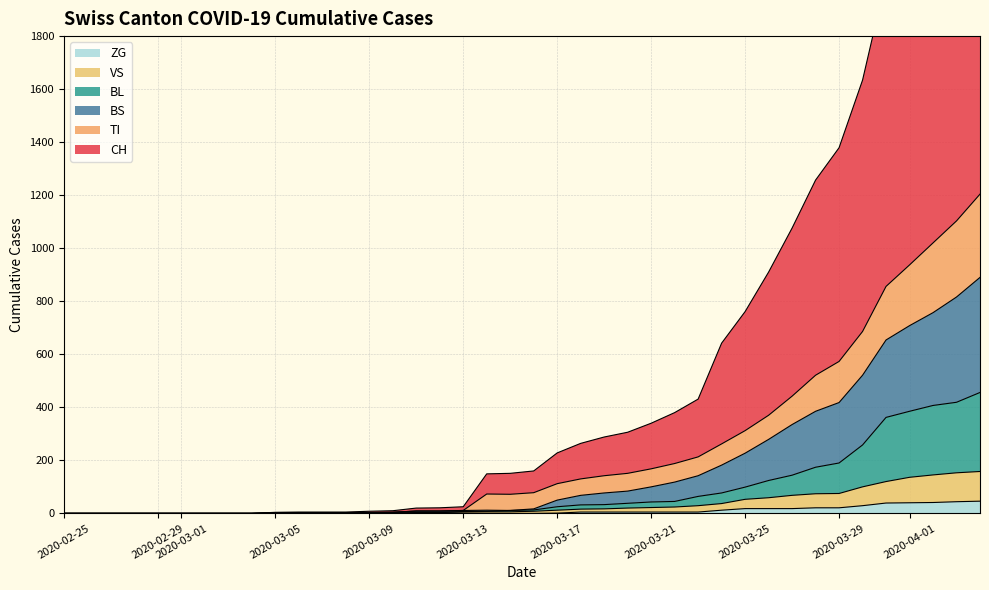

How many values in the TI series exceed 78?

19